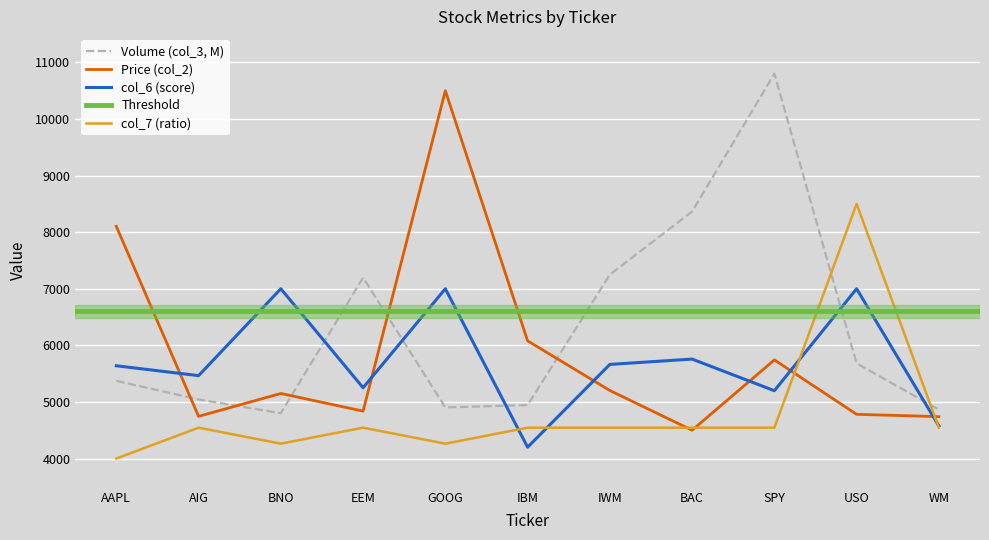

Which series changed the most between AAPL and GOOG?

Price (col_2)